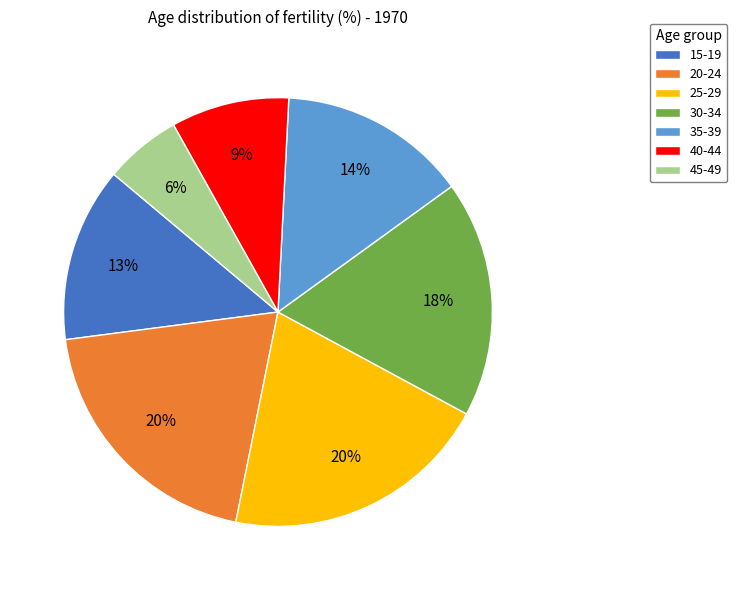

Which category has the smallest portion of the pie?

45-49